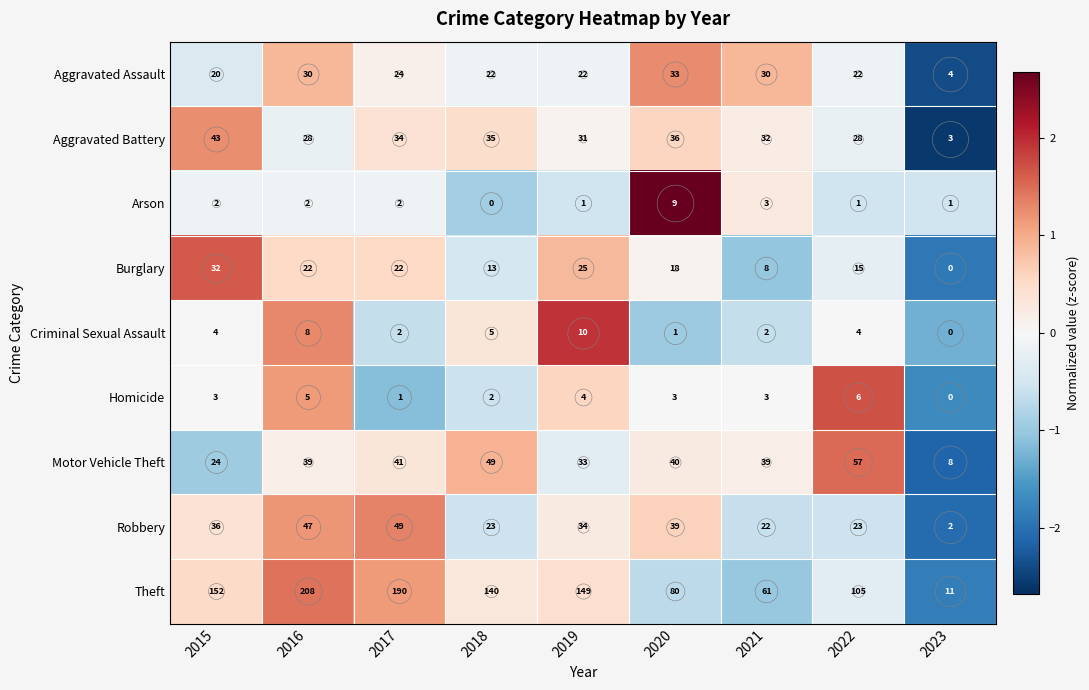

Which category has the highest value in the Theft series?

2016